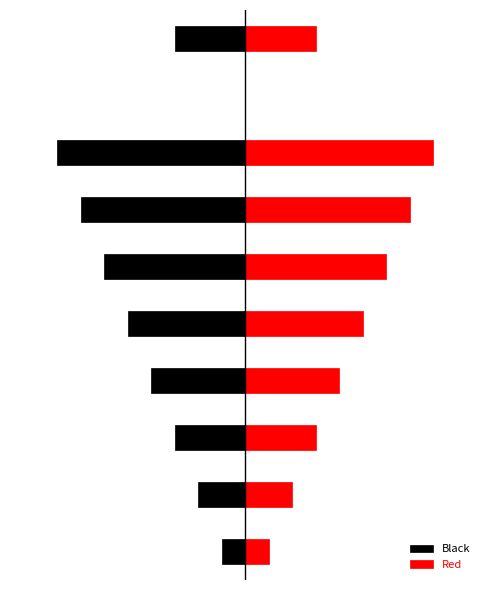

Which series has the largest total across all categories?

Red